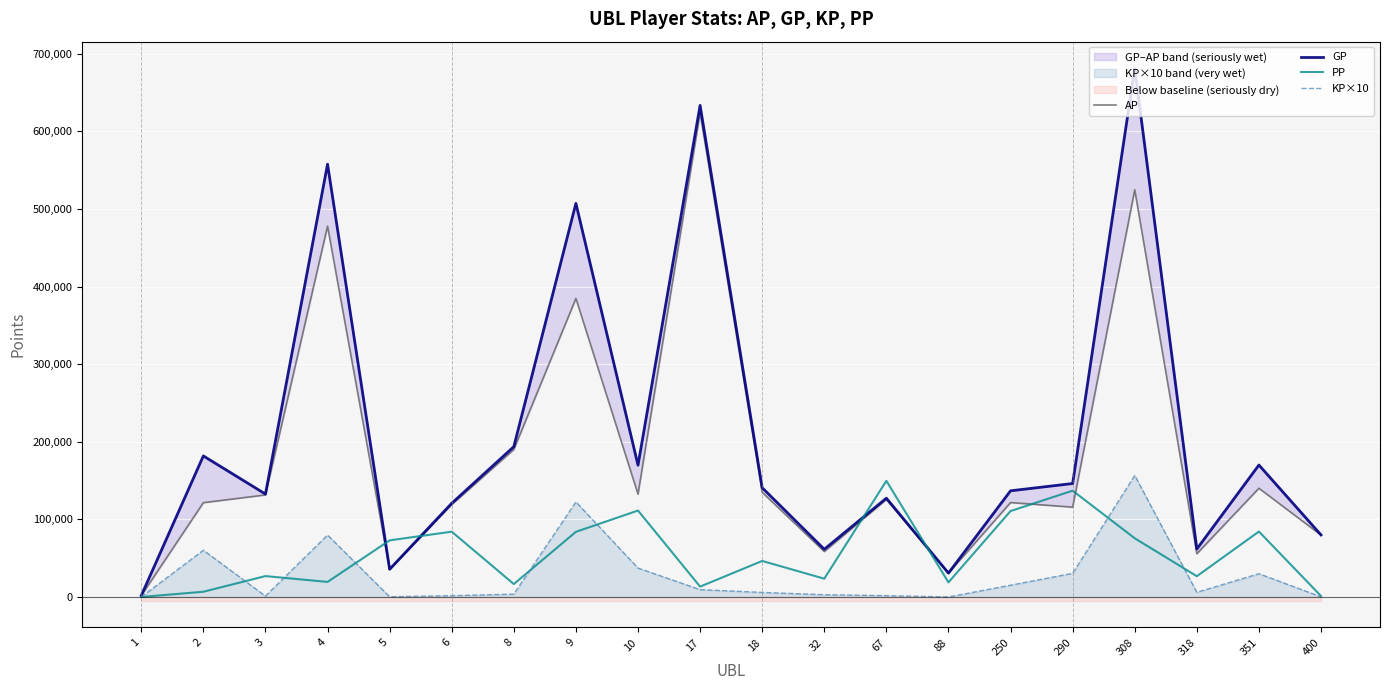

List the series in order of their overall mean, highest first.

GP, AP, PP, KP×10